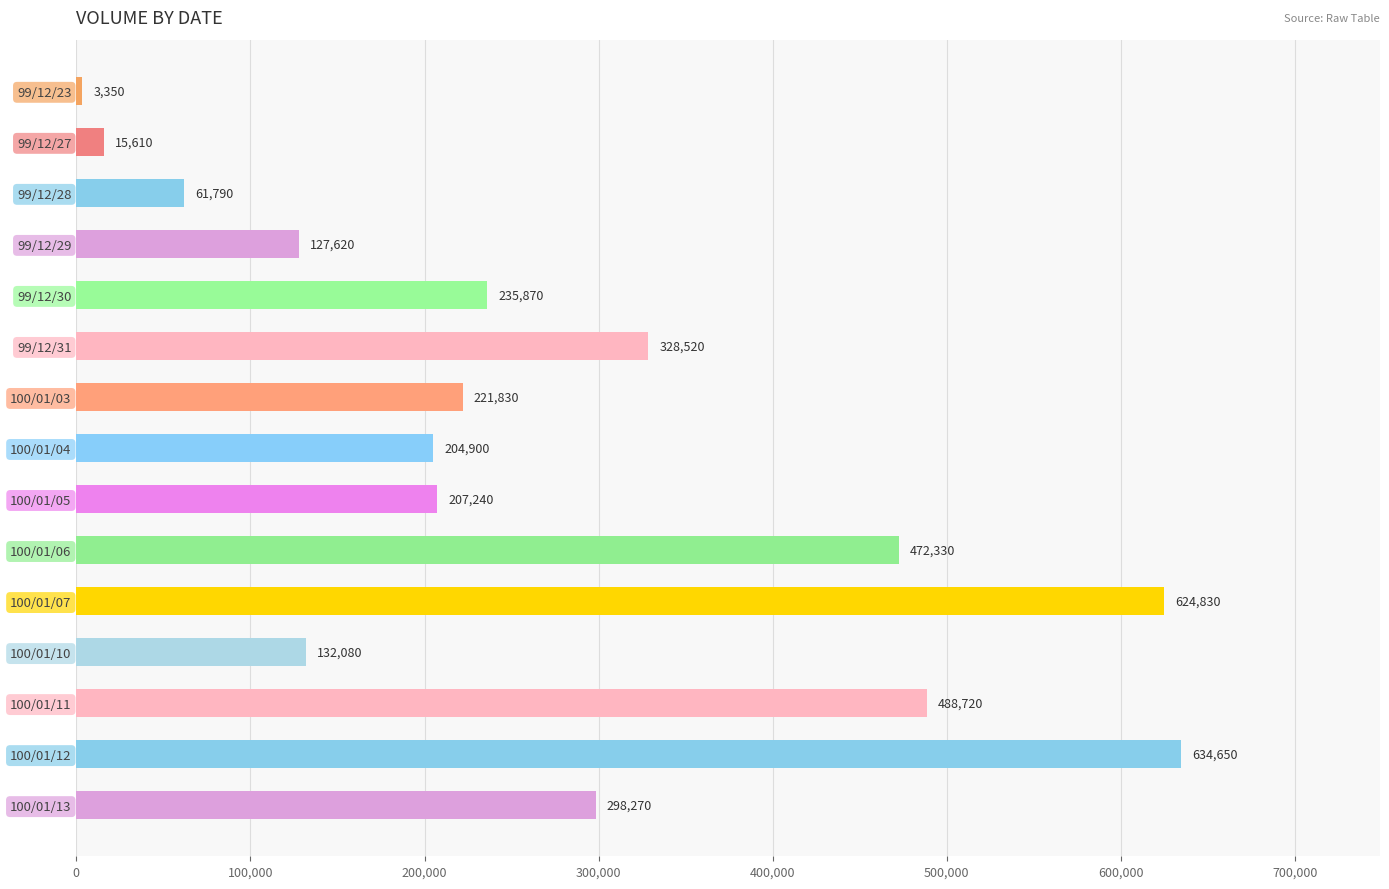

Rank the categories by value from highest to lowest.

100/01/12, 100/01/07, 100/01/11, 100/01/06, 99/12/31, 100/01/13, 99/12/30, 100/01/03, 100/01/05, 100/01/04, 100/01/10, 99/12/29, 99/12/28, 99/12/27, 99/12/23